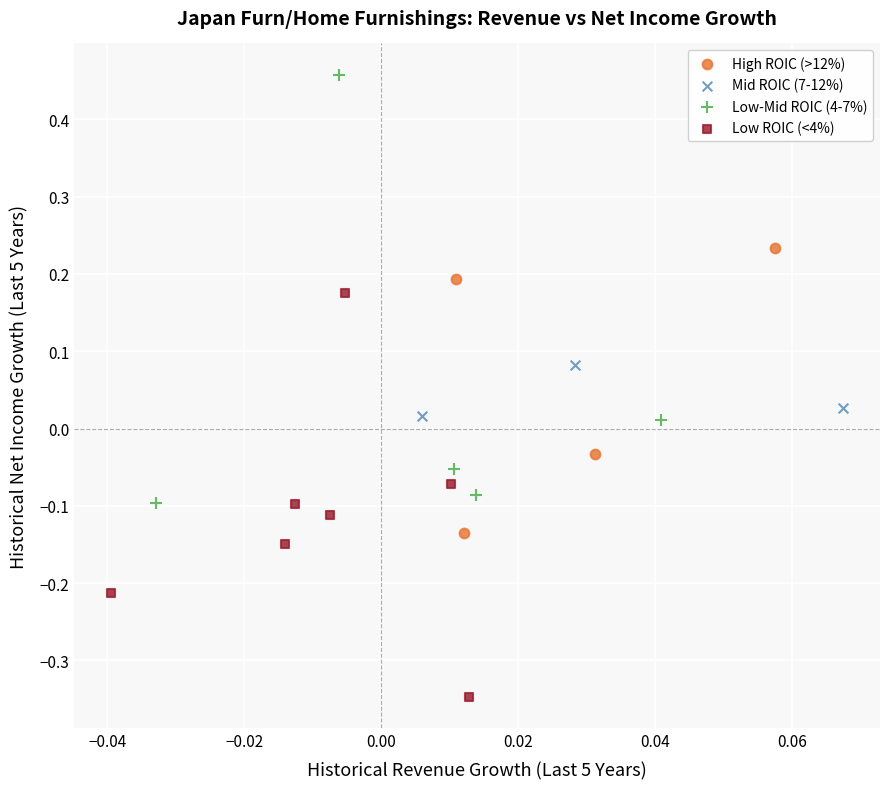

What are all the series names shown in the legend?

High ROIC (>12%), Mid ROIC (7-12%), Low-Mid ROIC (4-7%), Low ROIC (<4%)